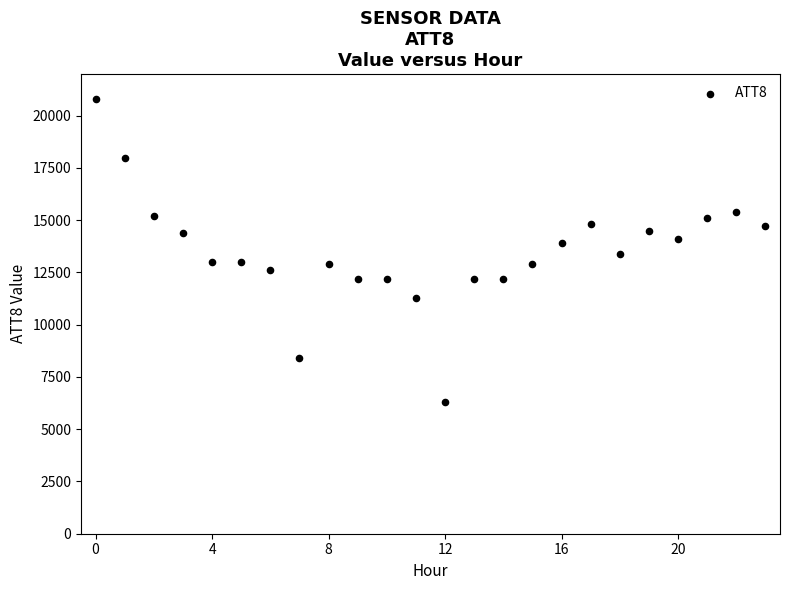

What is the range of Y values (max minus min)?

14500